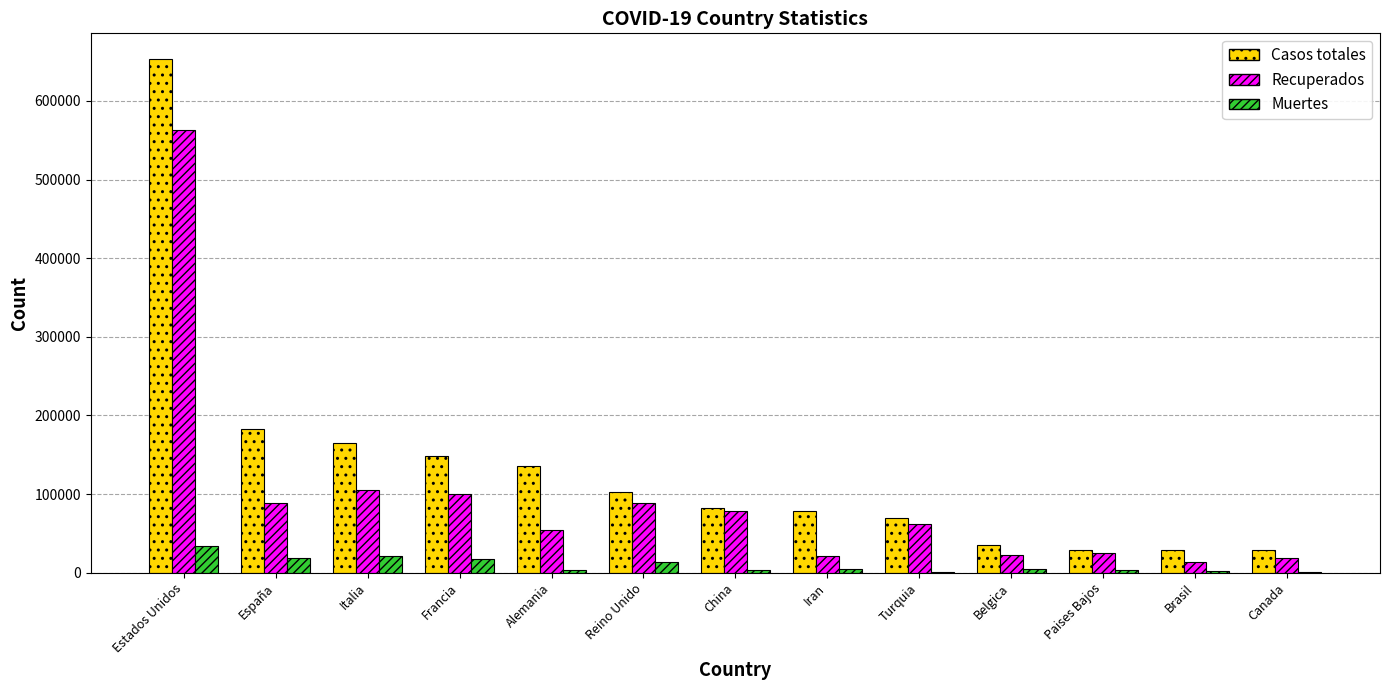

Is it true that Recuperados equals 139595 at Francia?

False